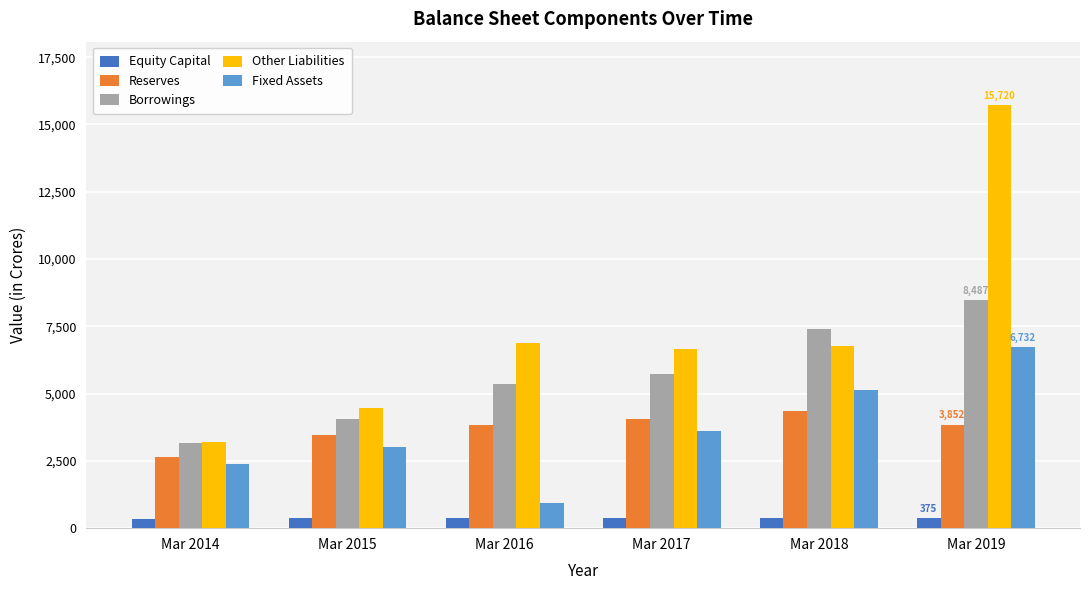

Which category has the lowest value in the Reserves series?

Mar 2014